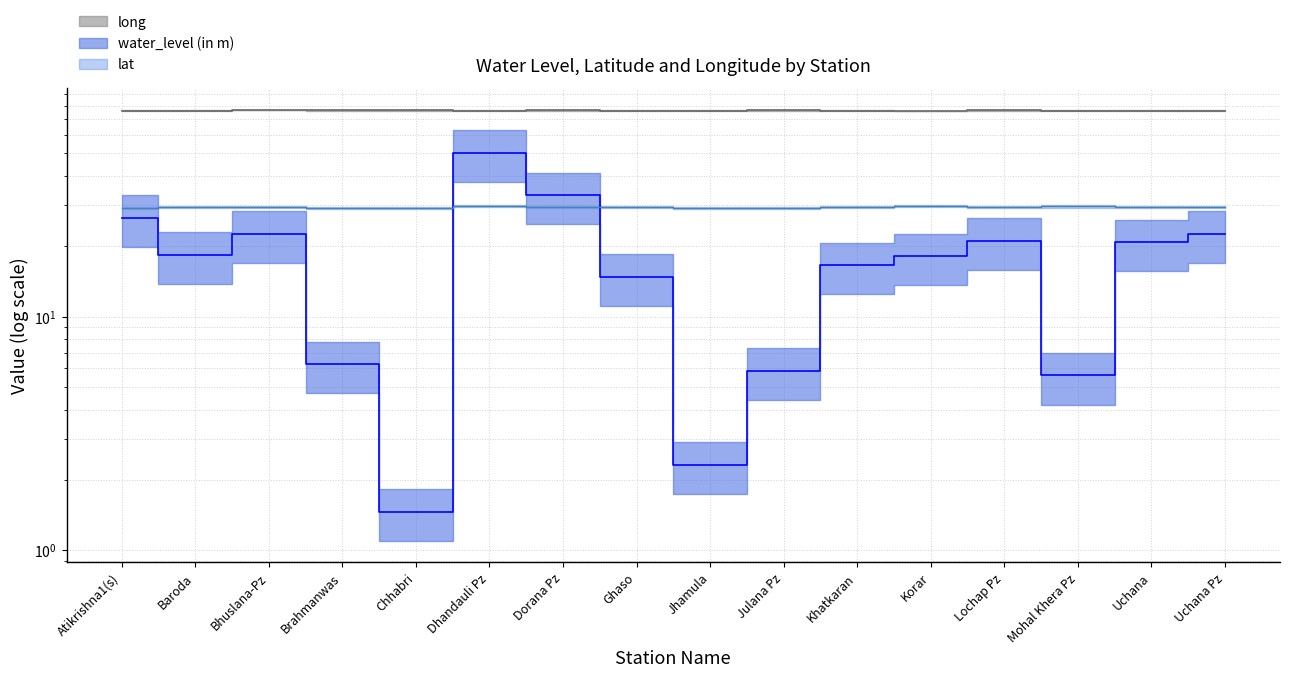

True or false: water_level (in m) and long cross at least once.

False